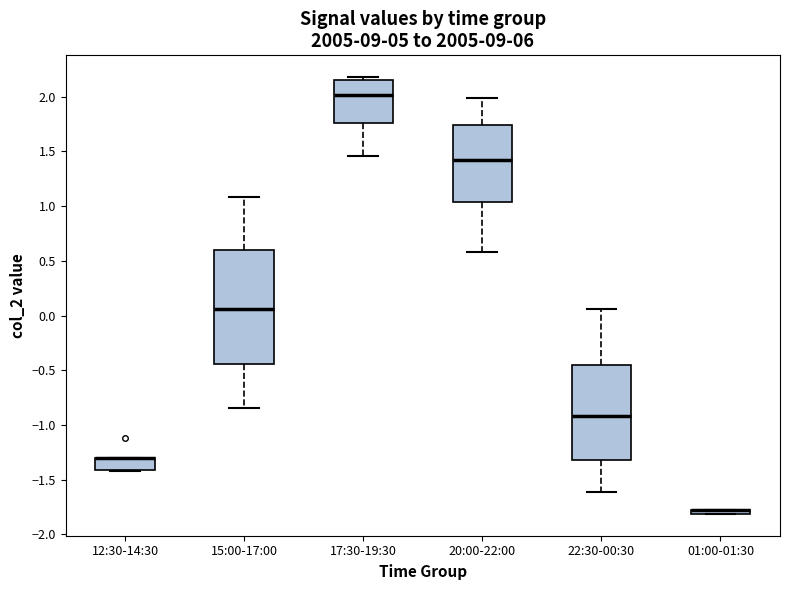

Comparing the boxes themselves (not the whiskers), which one is the tallest?

15:00-17:00